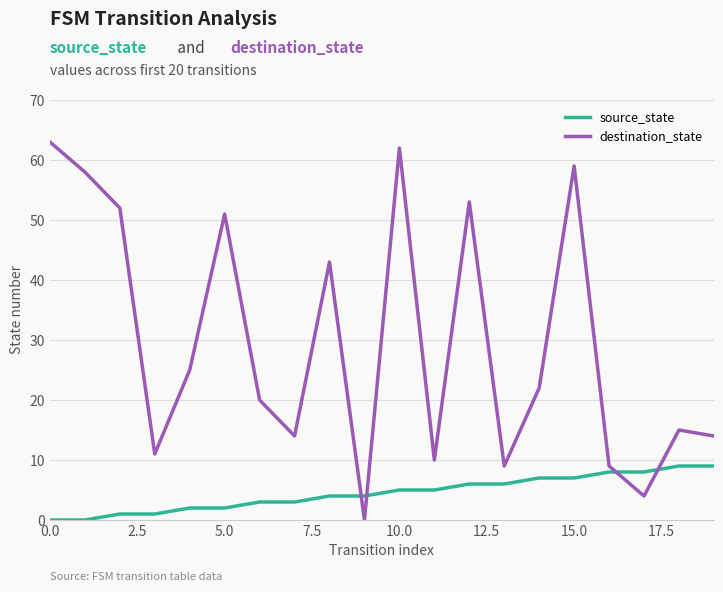

Rank the series by their average value, from lowest to highest.

source_state, destination_state